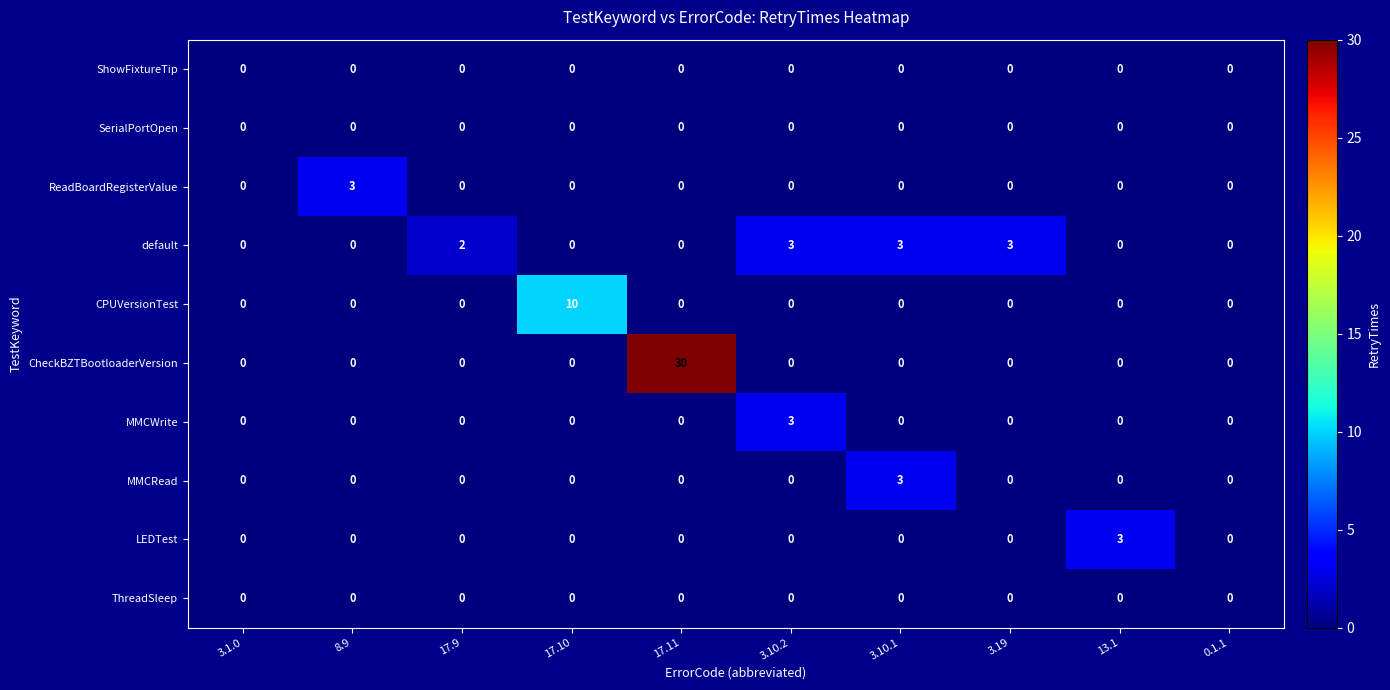

Is it true that MMCWrite equals 0 at 8.9?

True